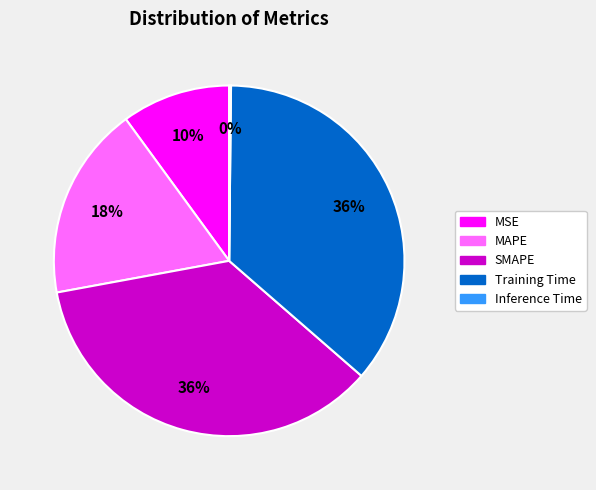

What is the ratio of the value at SMAPE to the value at MAPE?

2.0